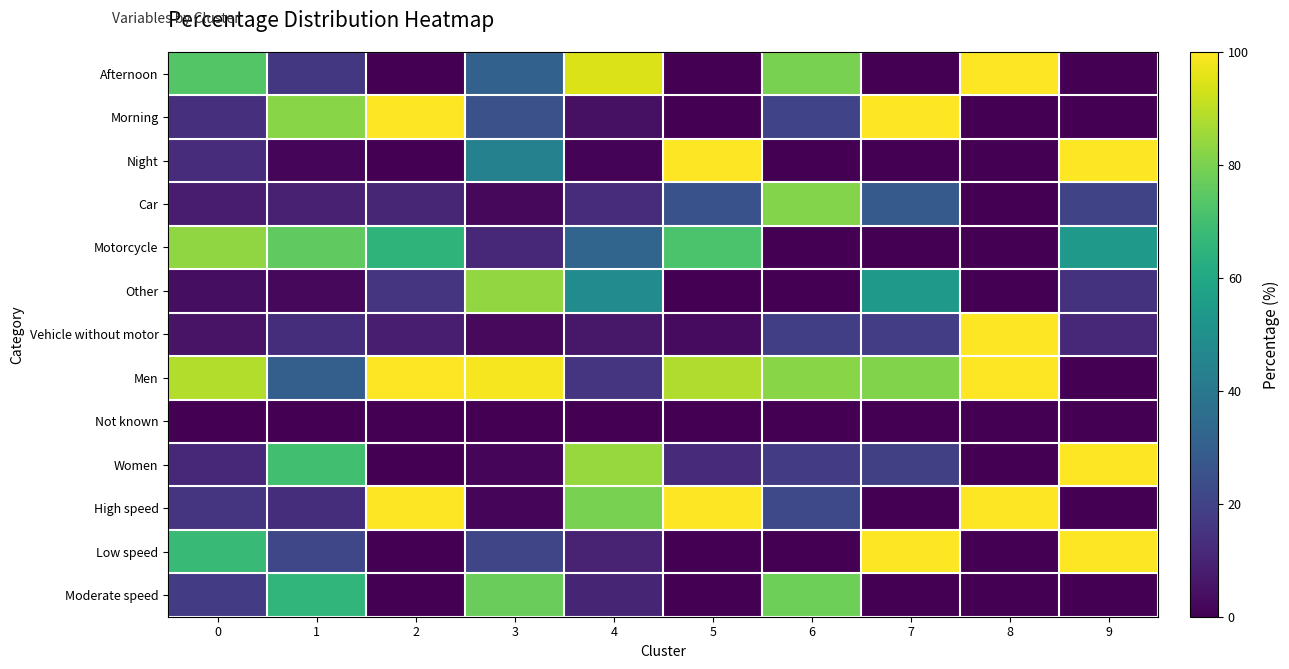

How many distinct data groups are displayed?

13